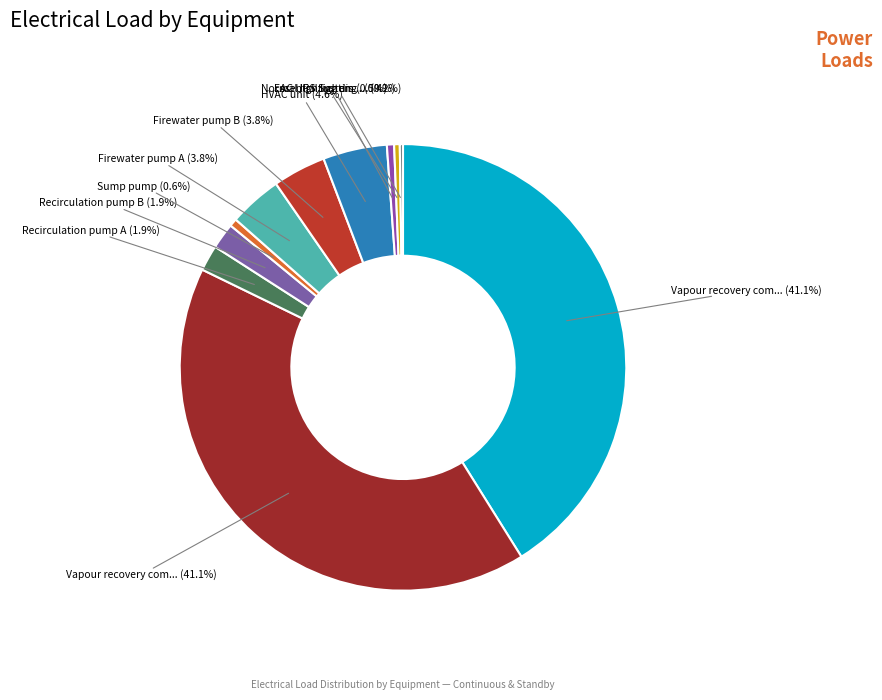

How many segments does this pie chart have?

11